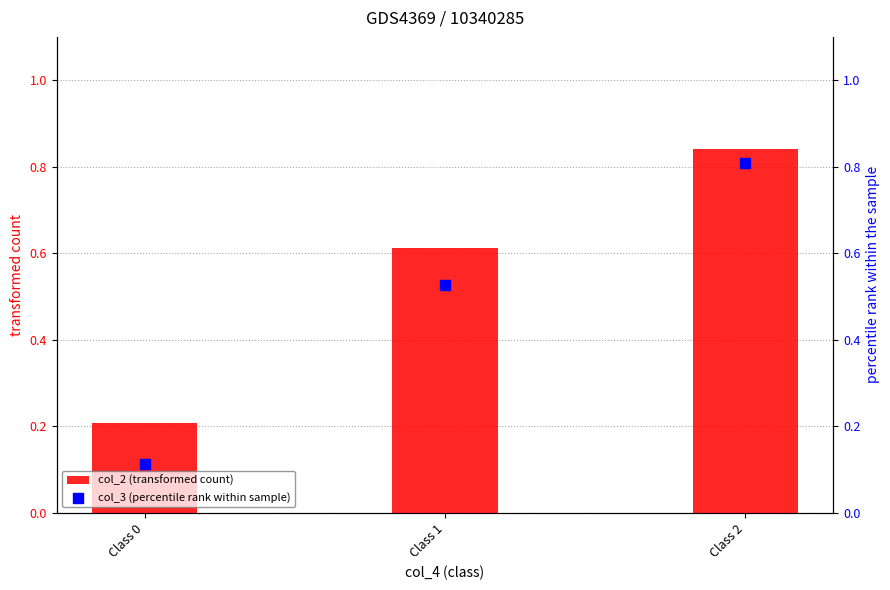

Which series has the largest total across all categories?

col_2 (transformed count)